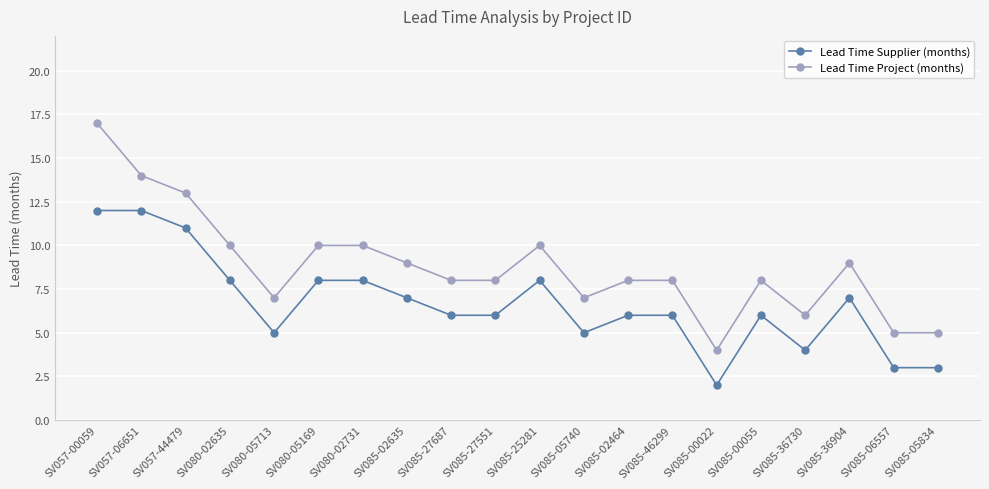

What value does the Lead Time Project (months) series have at SV085-36904, to the nearest 10?

10